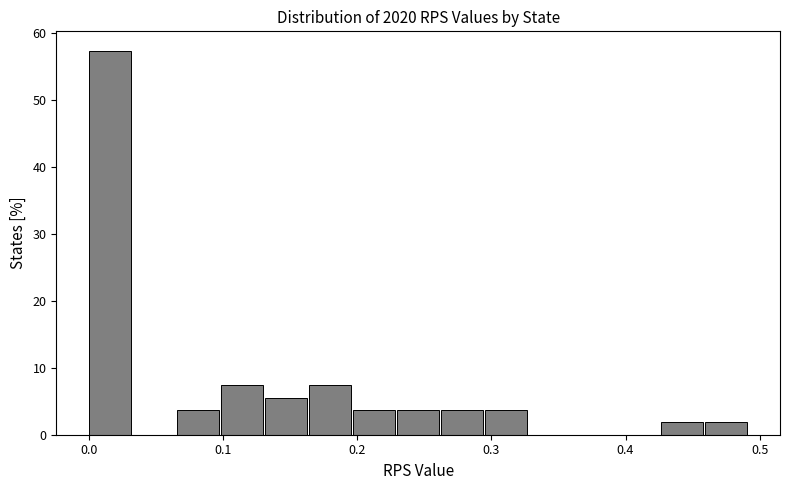

Around what value on the x-axis is the tallest bar? Give the approximate position of its centre, as read against the axis.

0.02